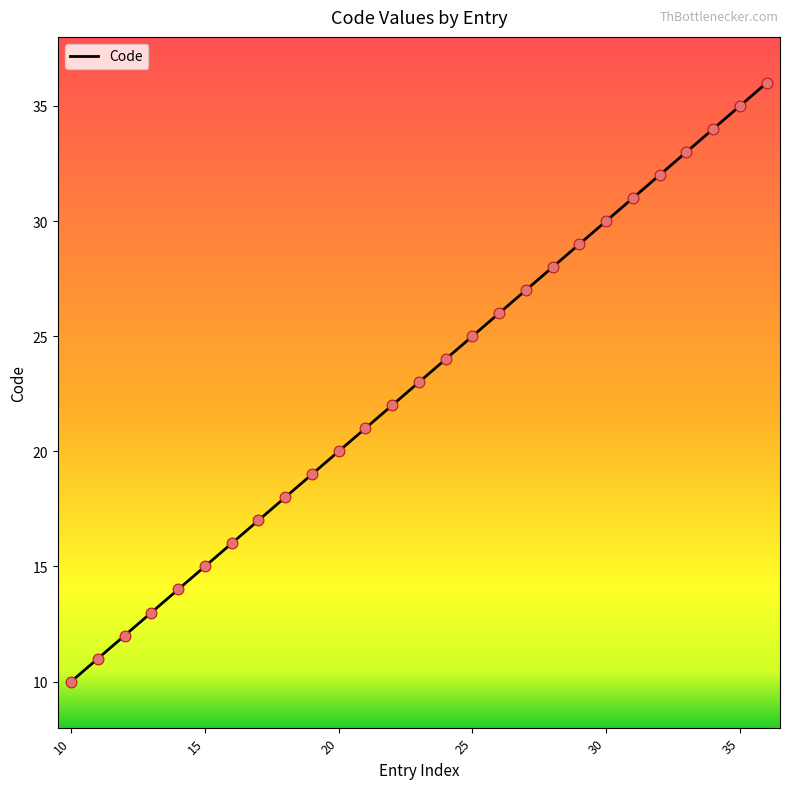

What is the smallest value displayed?

10